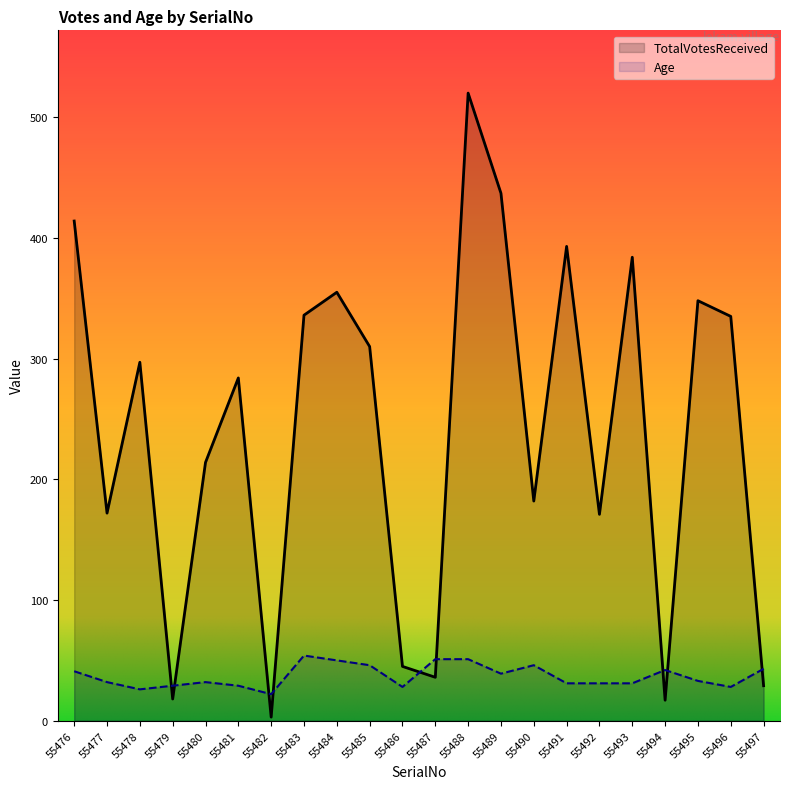

Between 55483 and 55495, which series saw the biggest shift?

Age